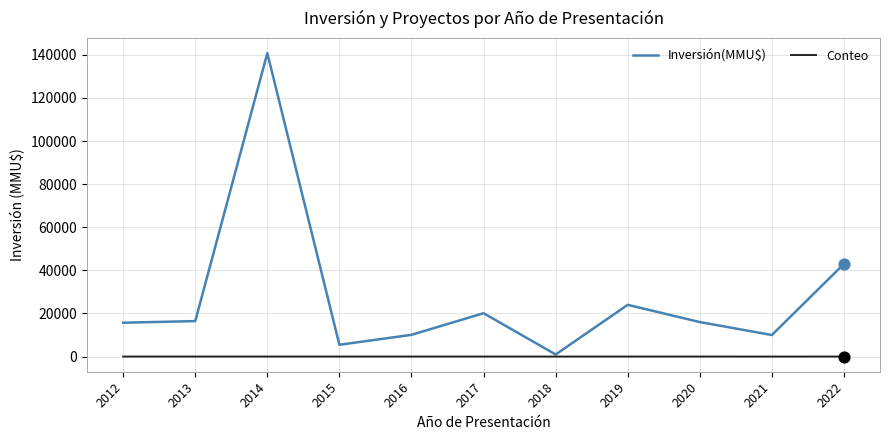

What is the total value across all series at 2012?

15708